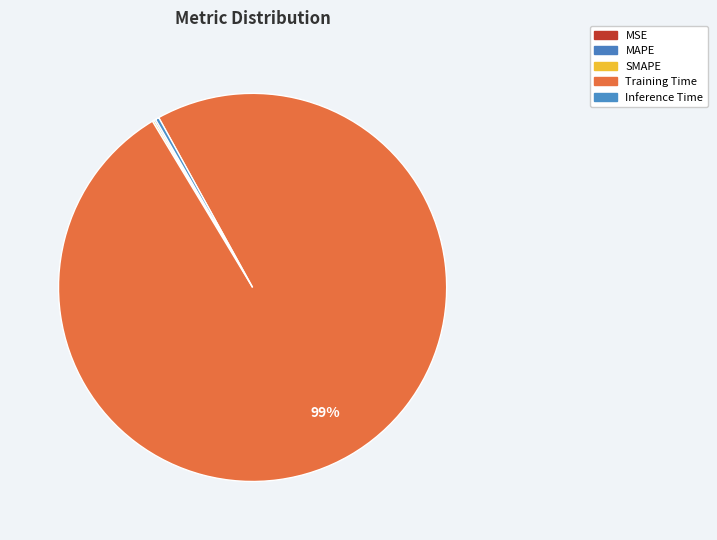

Does any single category account for the majority?

Yes